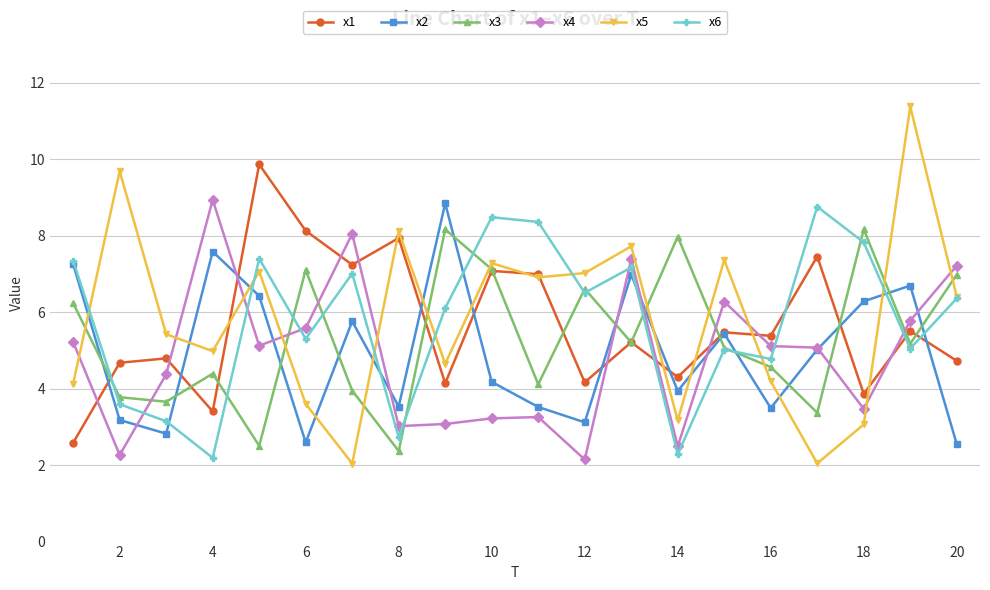

True or false: x2 and x3 cross at least once.

True